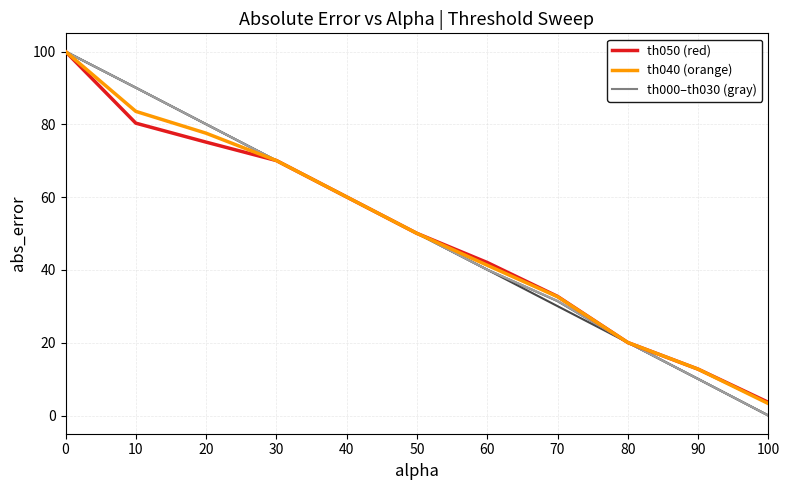

At which category does the chart reach its minimum across all series?

100